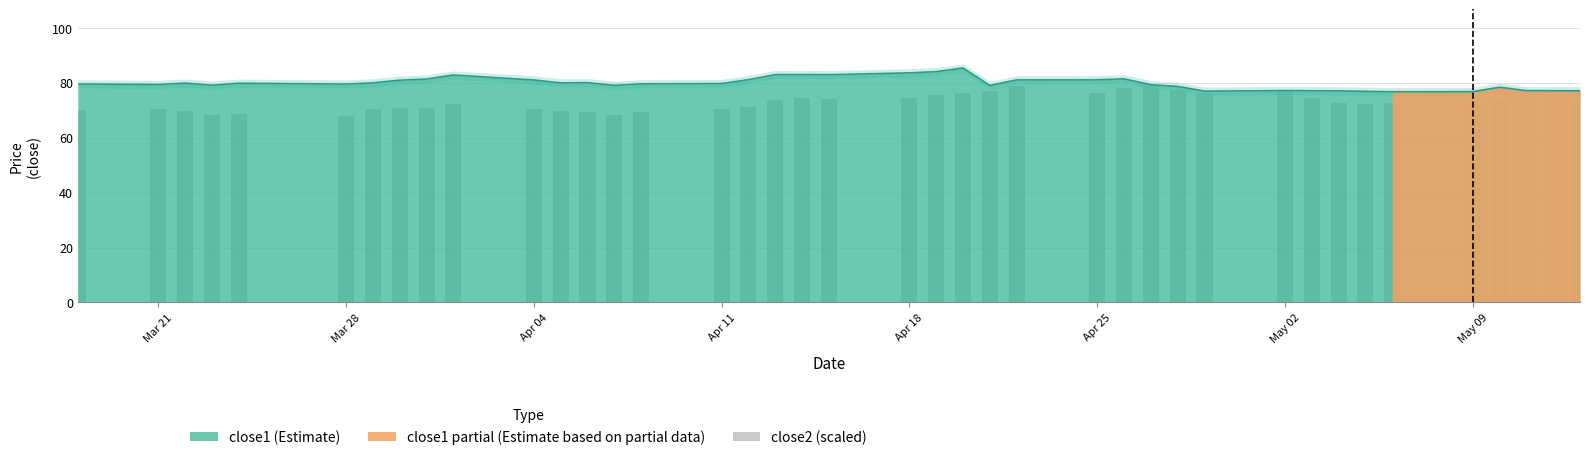

What is the maximum value for close1 (Estimate)?

85.4